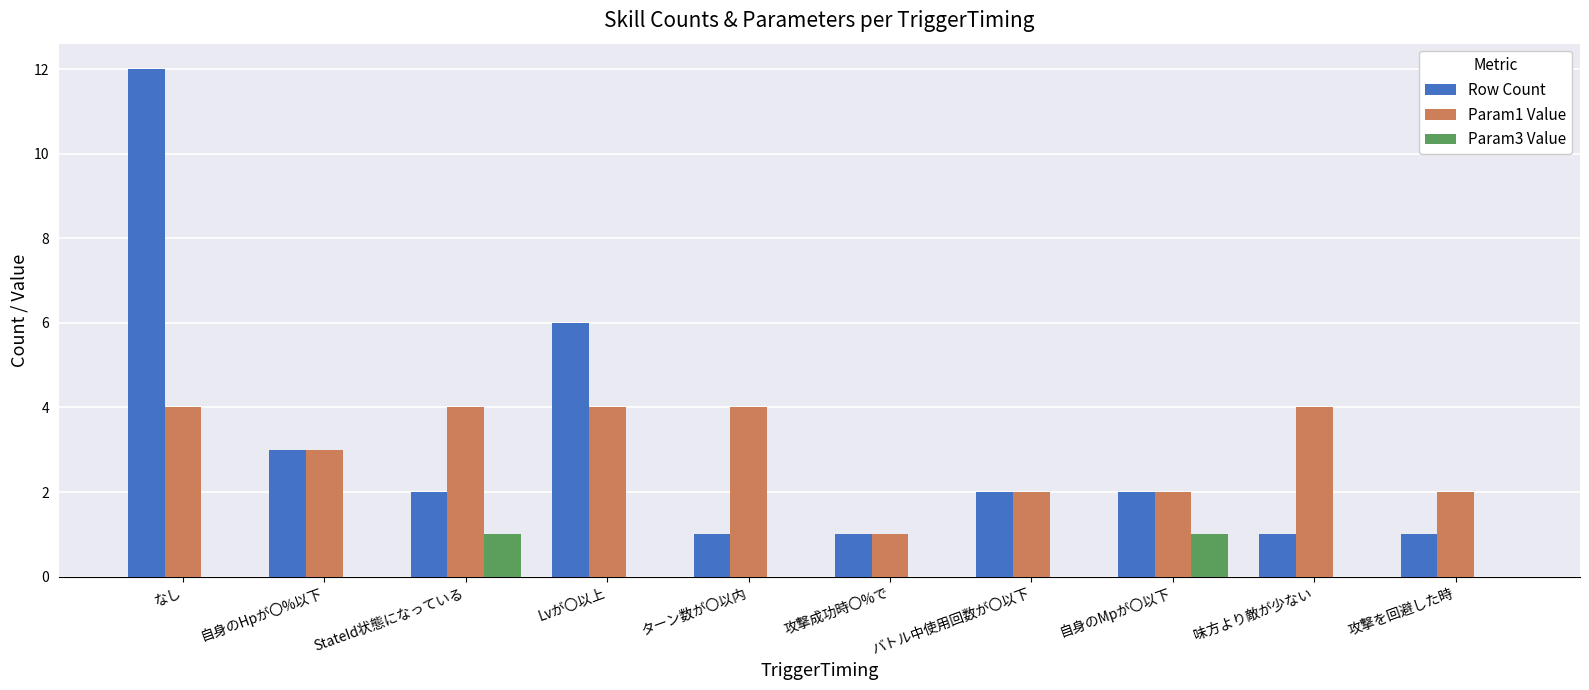

What is the sum of all Row Count values?

31